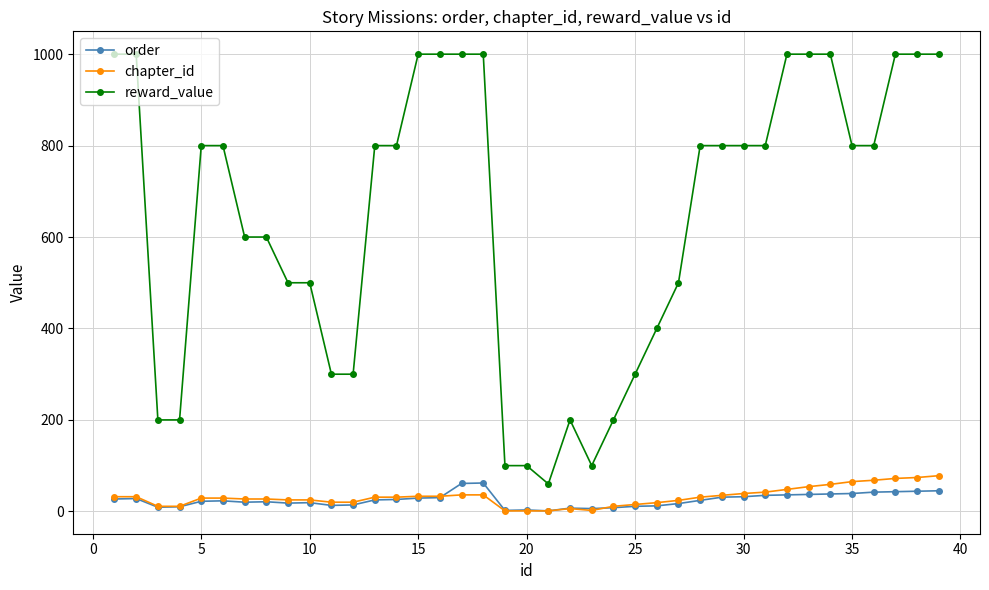

Which series has the widest spread of values?

reward_value